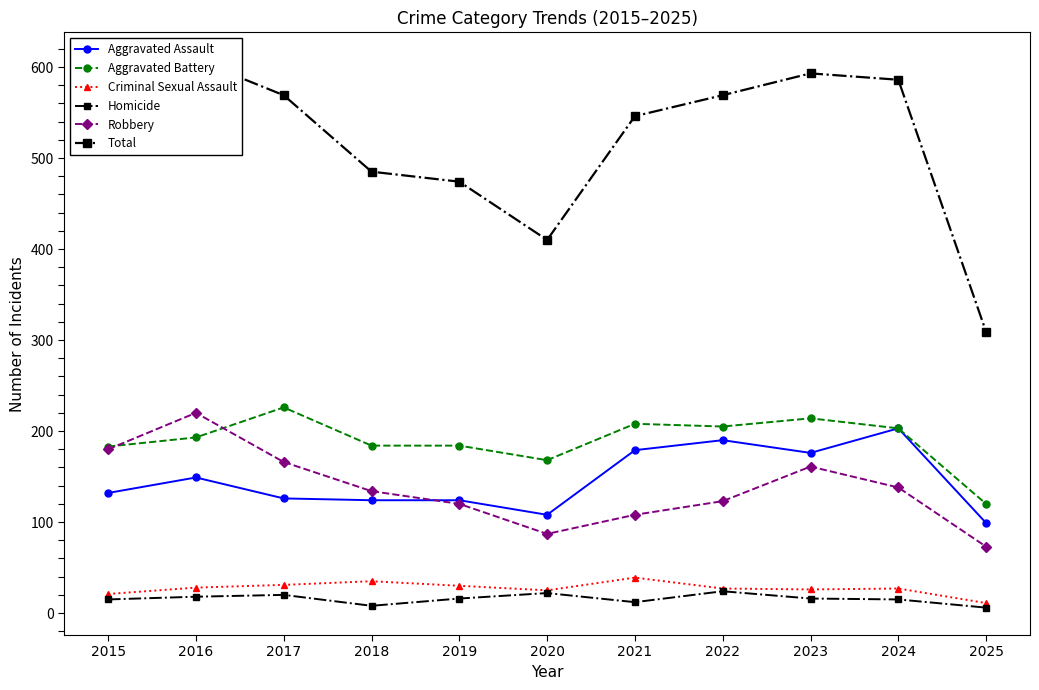

Reading left to right, extract all data points from this chart.

Aggravated Assault: 132	149	126	124	124	108	179	190	176	203	99
Aggravated Battery: 183	193	226	184	184	168	208	205	214	203	120
Criminal Sexual Assault: 21	28	31	35	30	25	39	27	26	27	11
Homicide: 15	18	20	8	16	22	12	24	16	15	6
Robbery: 180	220	166	134	120	87	108	123	161	138	73
Total: 531	608	569	485	474	410	546	569	593	586	309